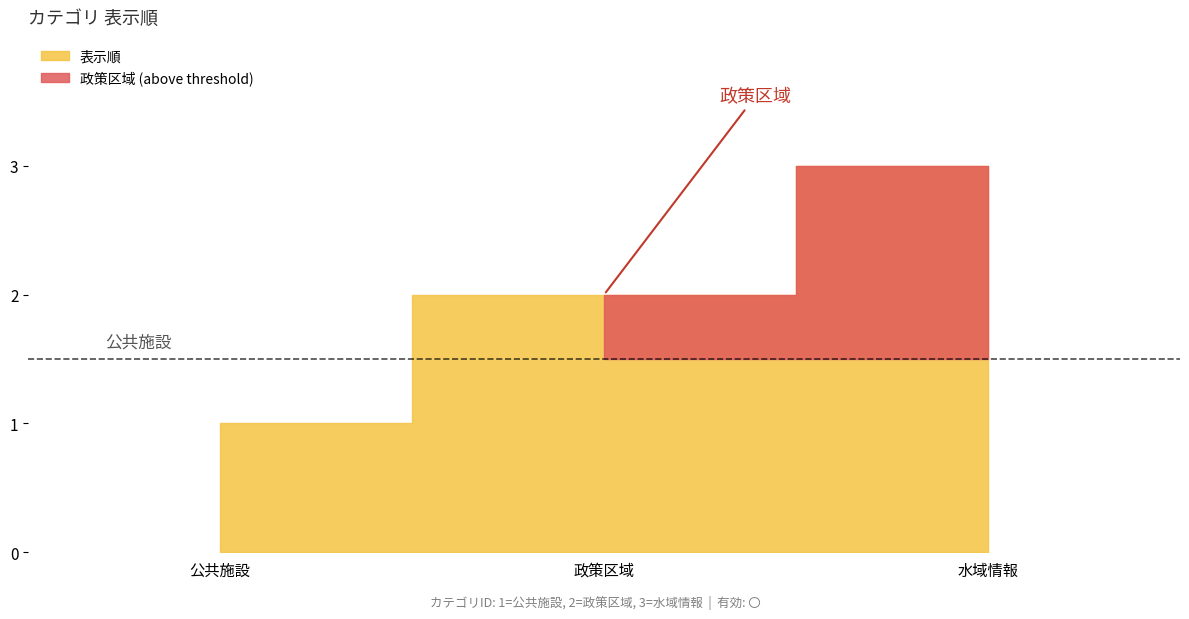

Does the chart display data point markers on the line(s)?

No